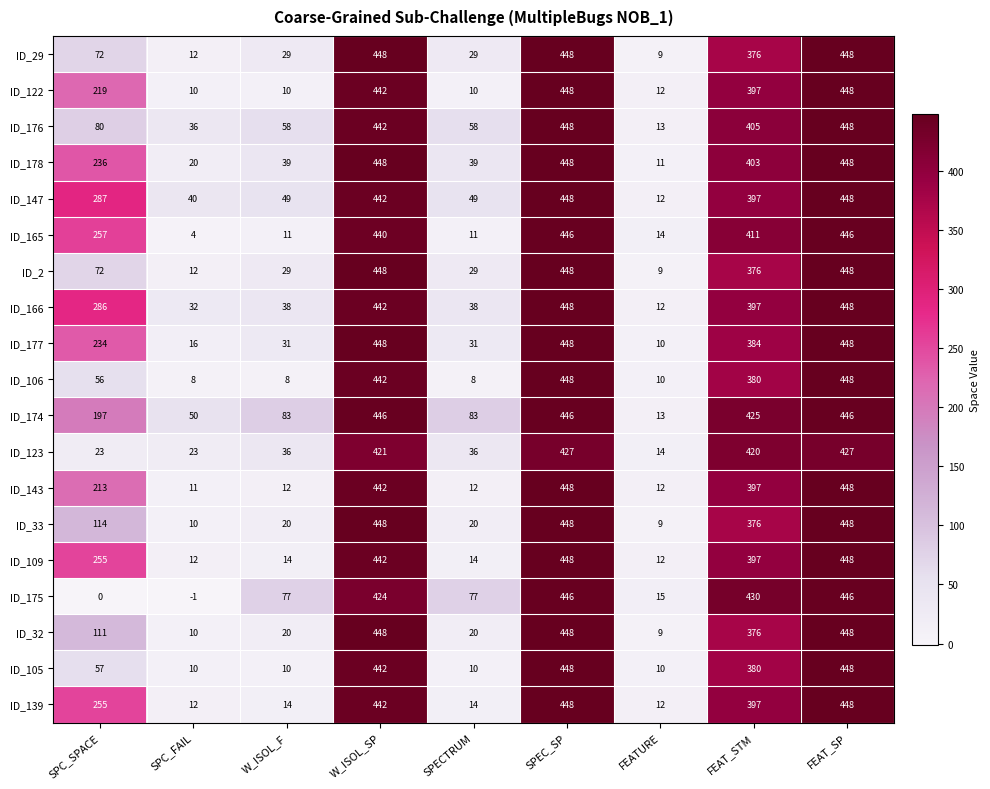

Which series has the largest total across all categories?

ID_174